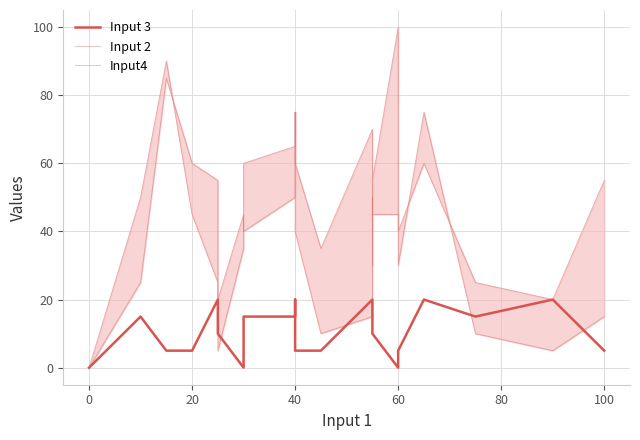

Reading left to right, extract all data points from this chart.

Input 3: 0	15	5	5	20	10	0	15	15	20	5	5	20	10	10	0	5	20	15	20	5
Input 2: 0	25	85	60	55	5	35	60	65	75	40	10	15	50	45	45	40	60	25	20	55
Input4: 0	50	90	45	25	20	45	40	50	75	60	35	70	30	55	100	30	75	10	5	15